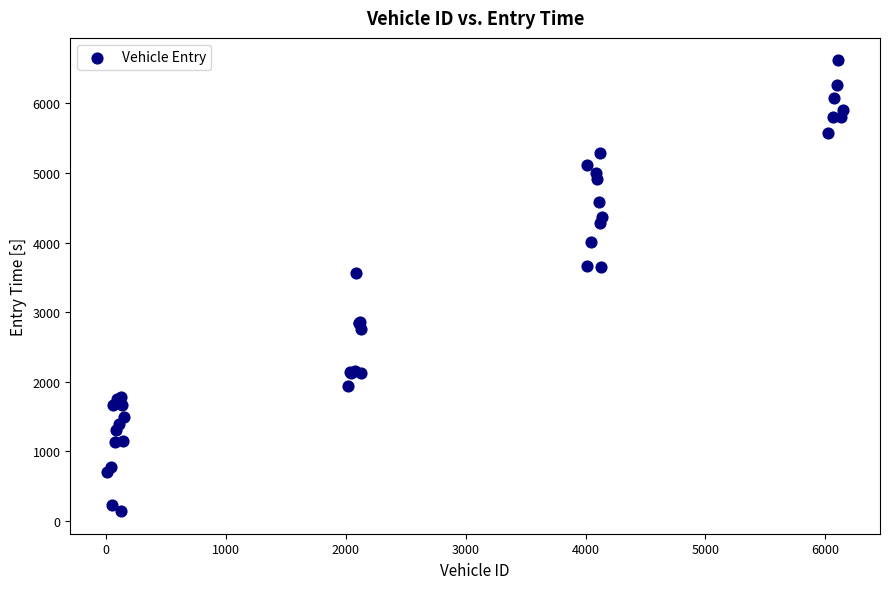

What Y value in the scatter plot is closest to 3378?

3557.7